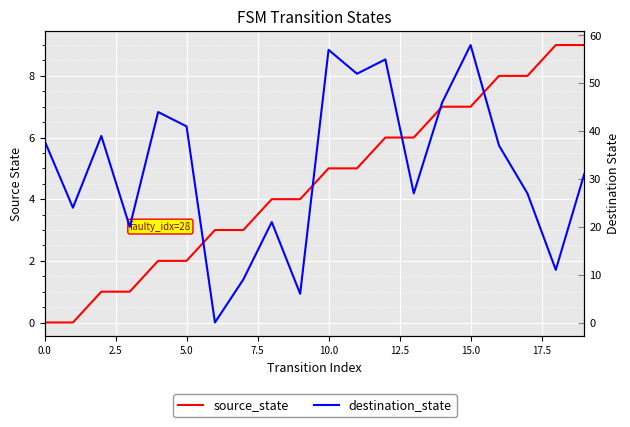

How many values in source_state are above zero?

18